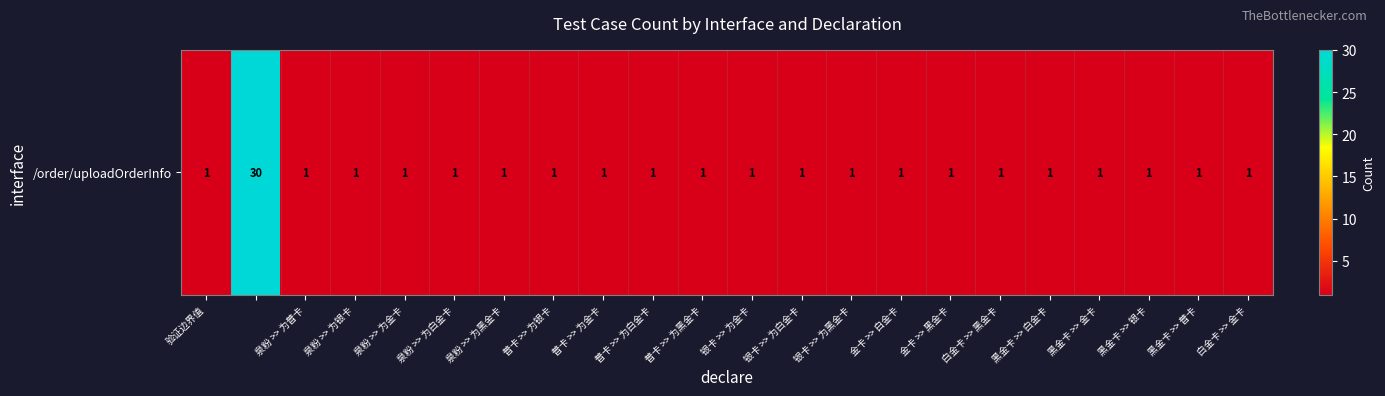

The value at 黑金卡 >> 金卡 is 1. True or false?

True